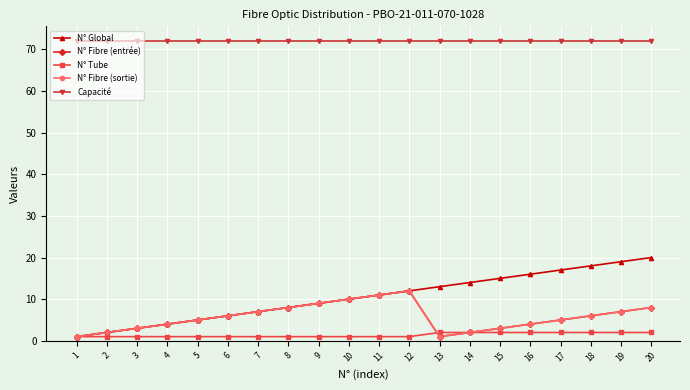

Reading left to right, extract all data points from this chart.

N° Global: 1	2	3	4	5	6	7	8	9	10	11	12	13	14	15	16	17	18	19	20
N° Fibre (entrée): 1	2	3	4	5	6	7	8	9	10	11	12	1	2	3	4	5	6	7	8
N° Tube: 1	1	1	1	1	1	1	1	1	1	1	1	2	2	2	2	2	2	2	2
N° Fibre (sortie): 1	2	3	4	5	6	7	8	9	10	11	12	1	2	3	4	5	6	7	8
Capacité: 72	72	72	72	72	72	72	72	72	72	72	72	72	72	72	72	72	72	72	72